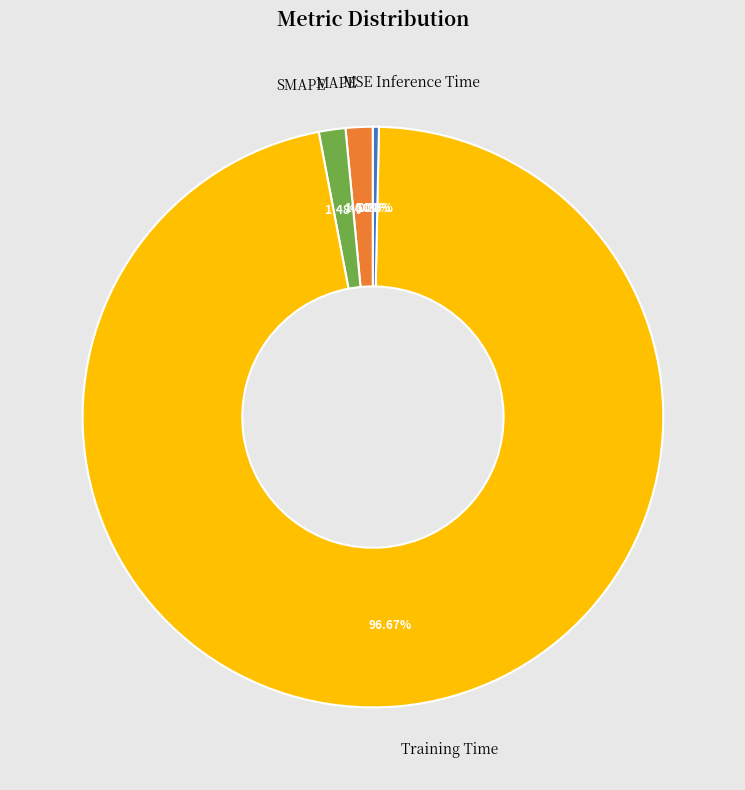

Which slice is the largest?

Training Time